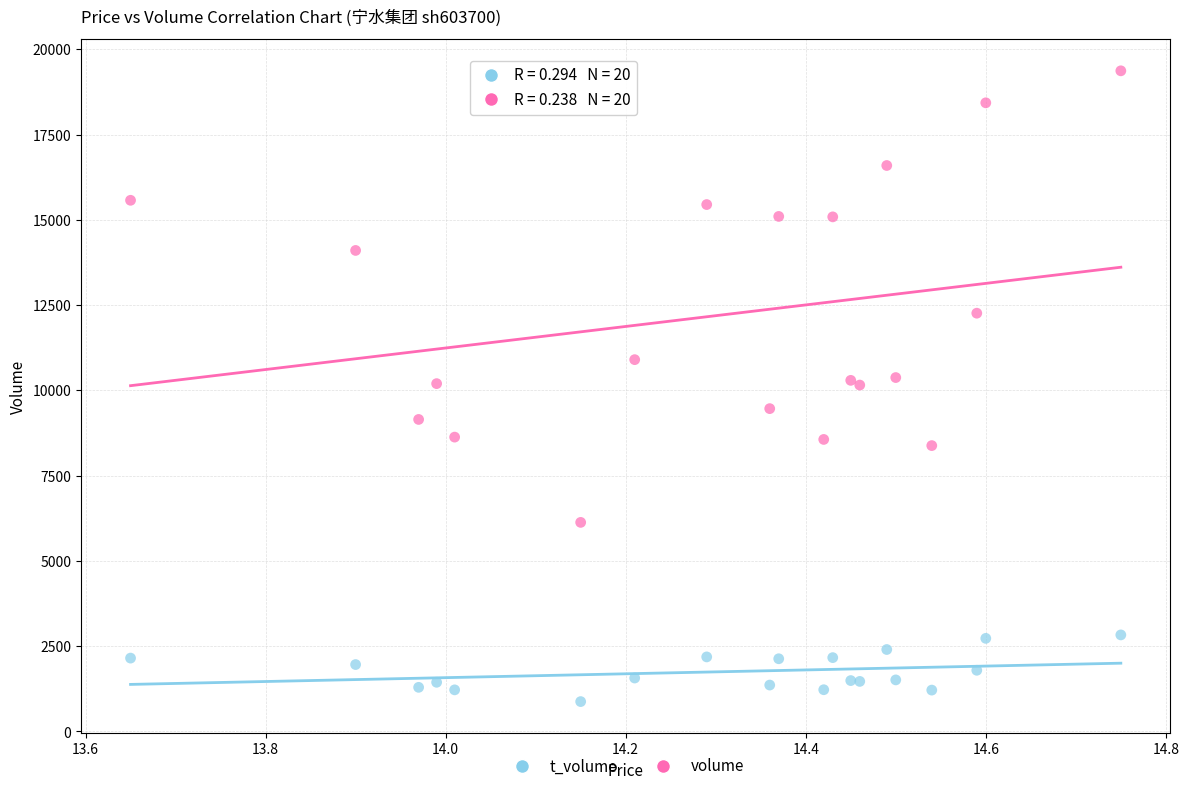

Which series contains the highest Y value?

volume